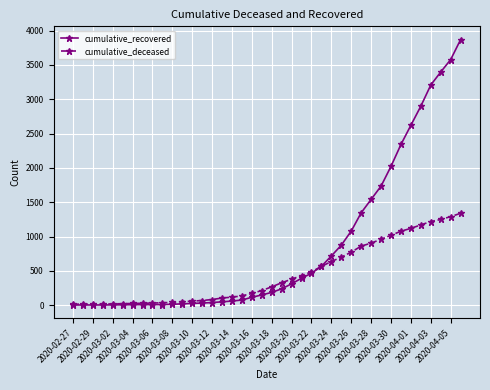

What is the highest value of the cumulative_recovered series?

3868